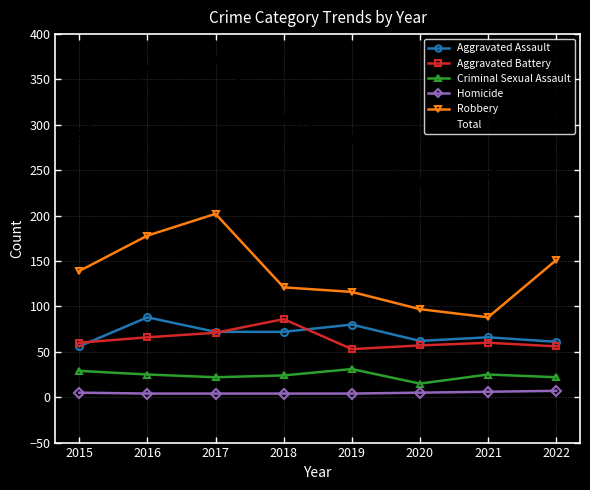

Is the value of Total at 2018 greater than the value of Aggravated Assault at 2018?

Yes